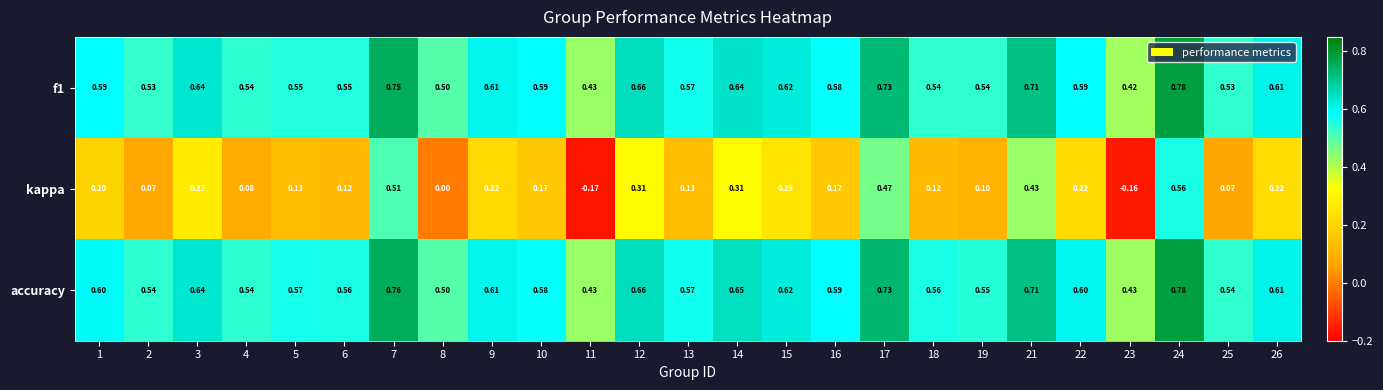

Which series has the largest total across all categories?

accuracy